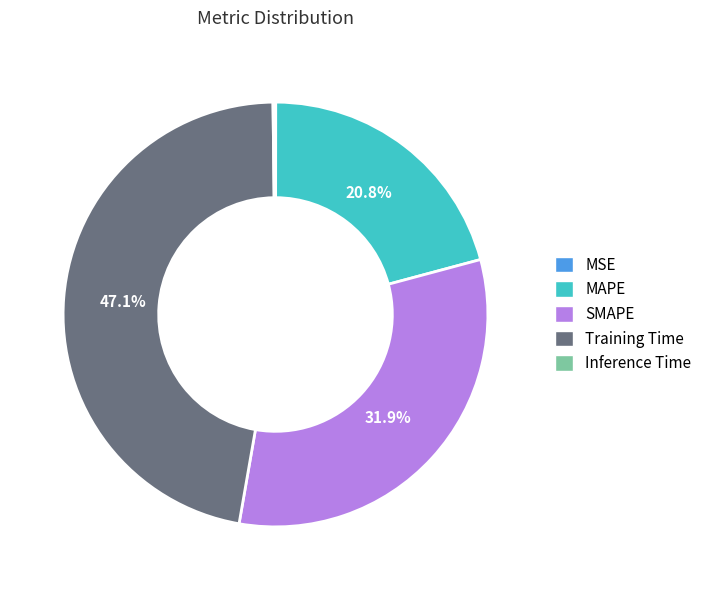

Which slice is the largest?

Training Time